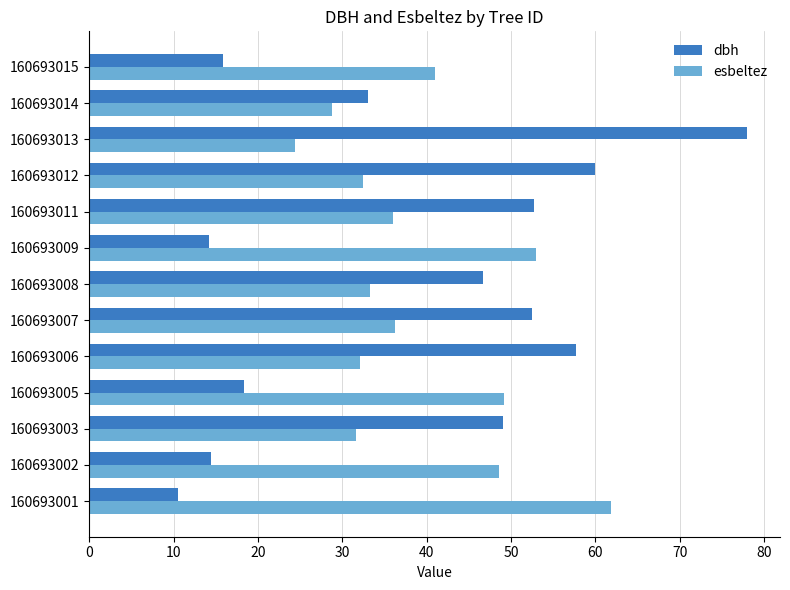

Which series has the widest spread of values?

dbh